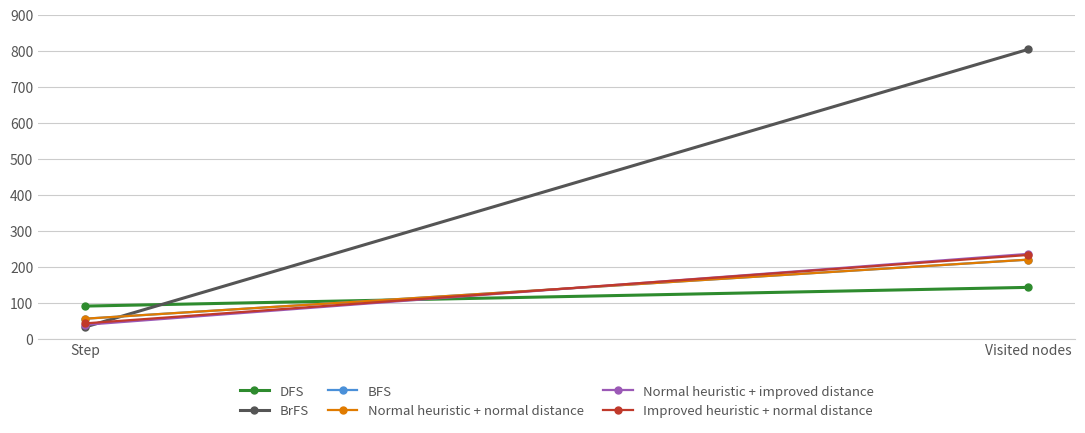

What is the lowest value of the DFS series?

91